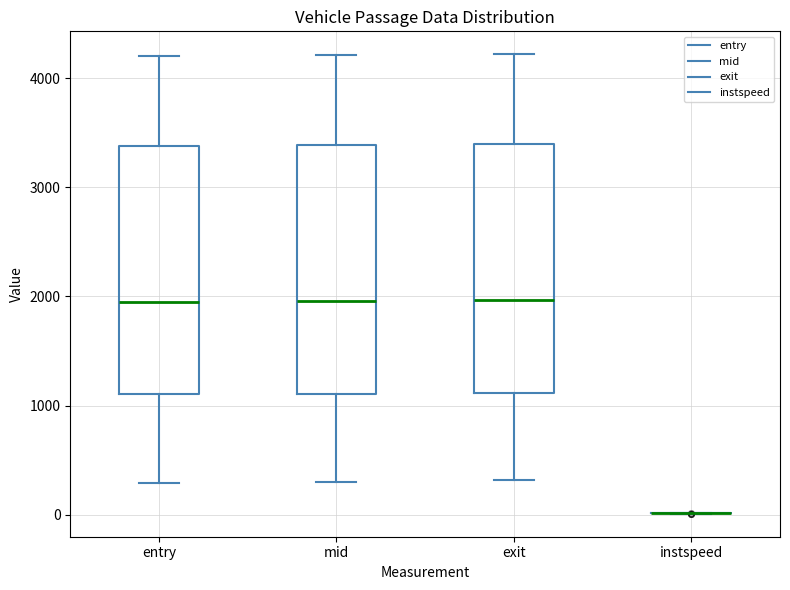

Reading left to right, read every box against the y-axis: the position of its median line, the range the box covers, and the ends of its whiskers. The values are not printed on the chart, so give them approximately, as read against the axis.

entry: median 1900, box 1100 to 3400, whiskers 300 to 4200
mid: median 2000, box 1100 to 3400, whiskers 300 to 4200
exit: median 2000, box 1100 to 3400, whiskers 300 to 4200
instspeed: box collapsed to a line at 0, whiskers 0 to 0